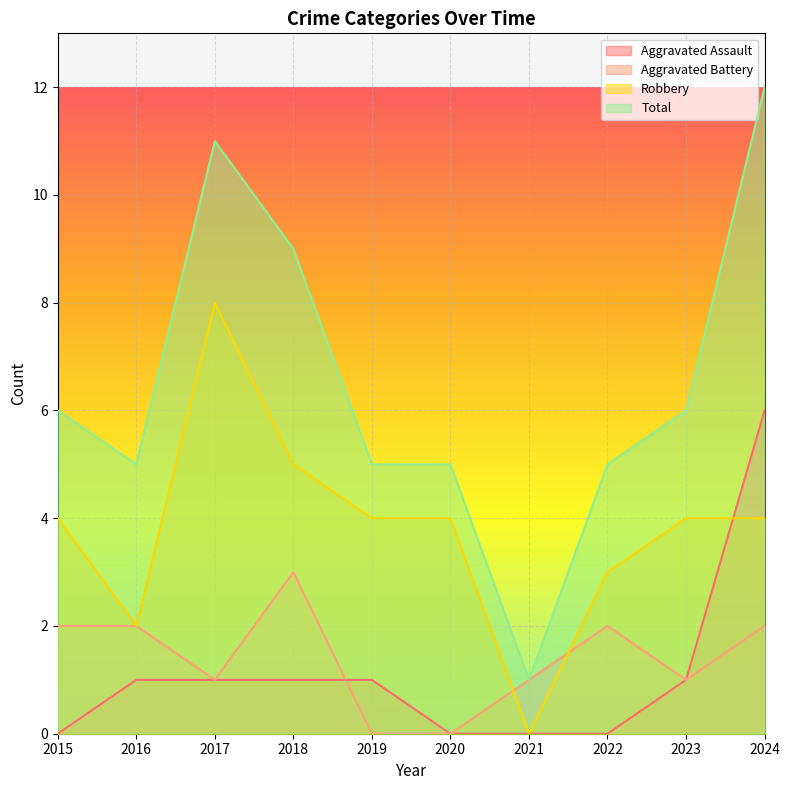

How many lines are shown in the chart?

4